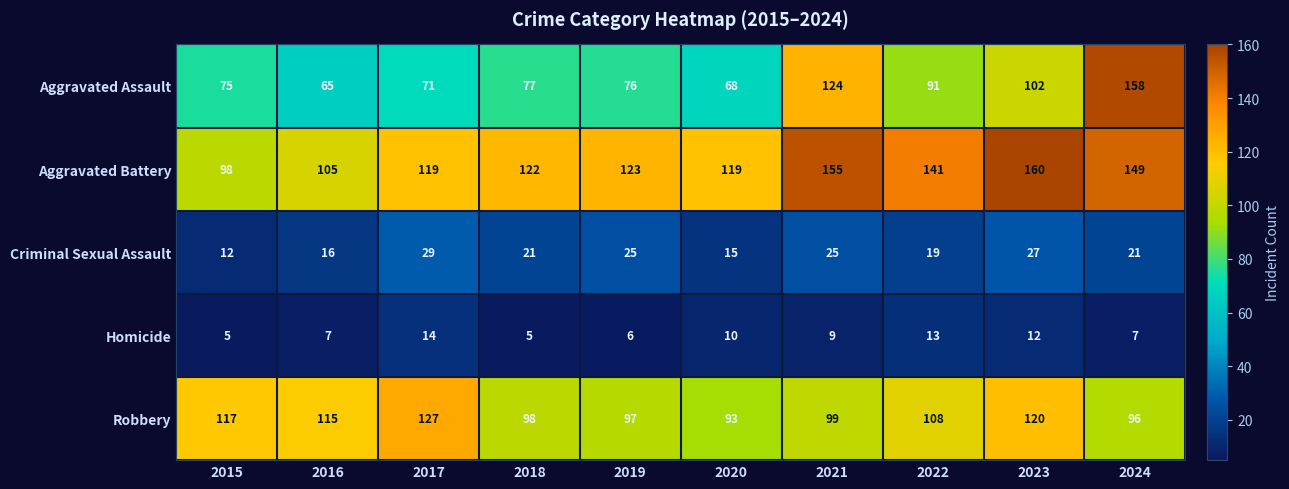

Which series has the largest range (max minus min)?

Aggravated Assault